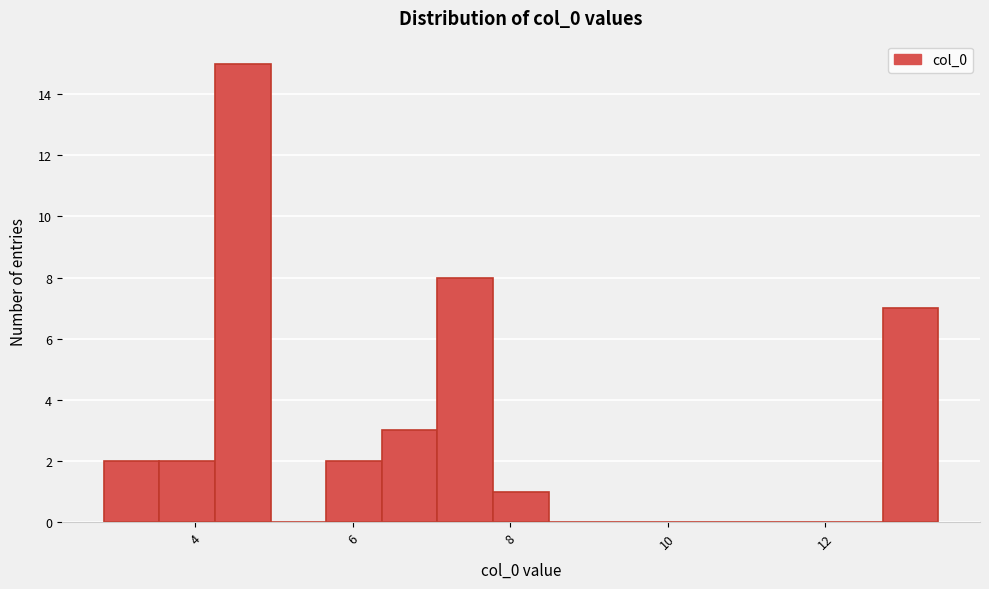

Read against the x-axis, roughly where is the centre of the tallest bar?

4.6